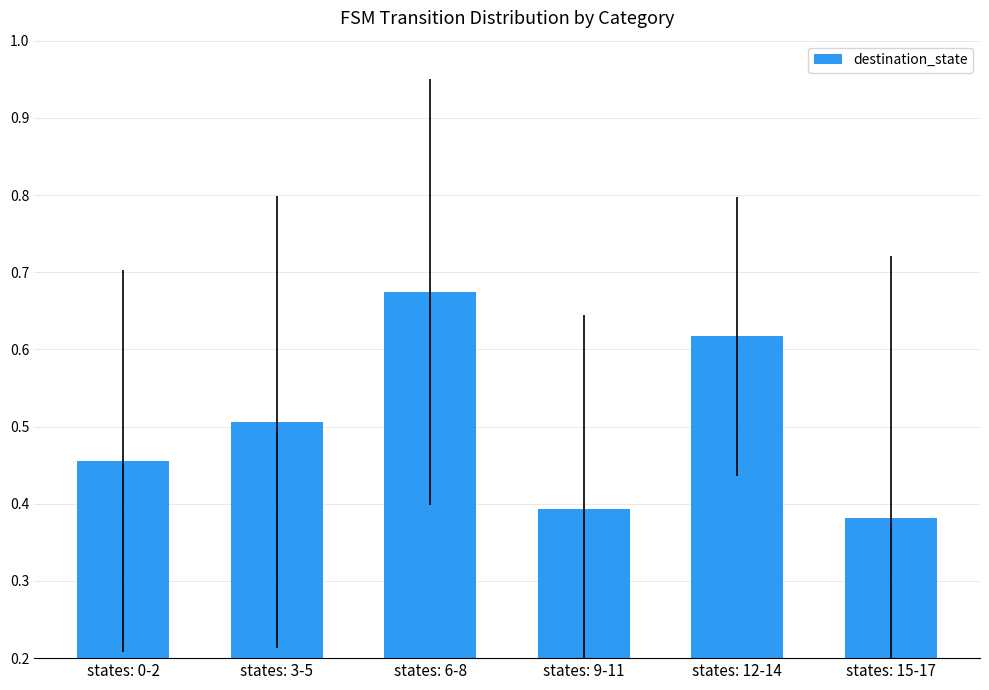

List the labels in order of value, smallest first.

states: 15-17, states: 9-11, states: 0-2, states: 3-5, states: 12-14, states: 6-8